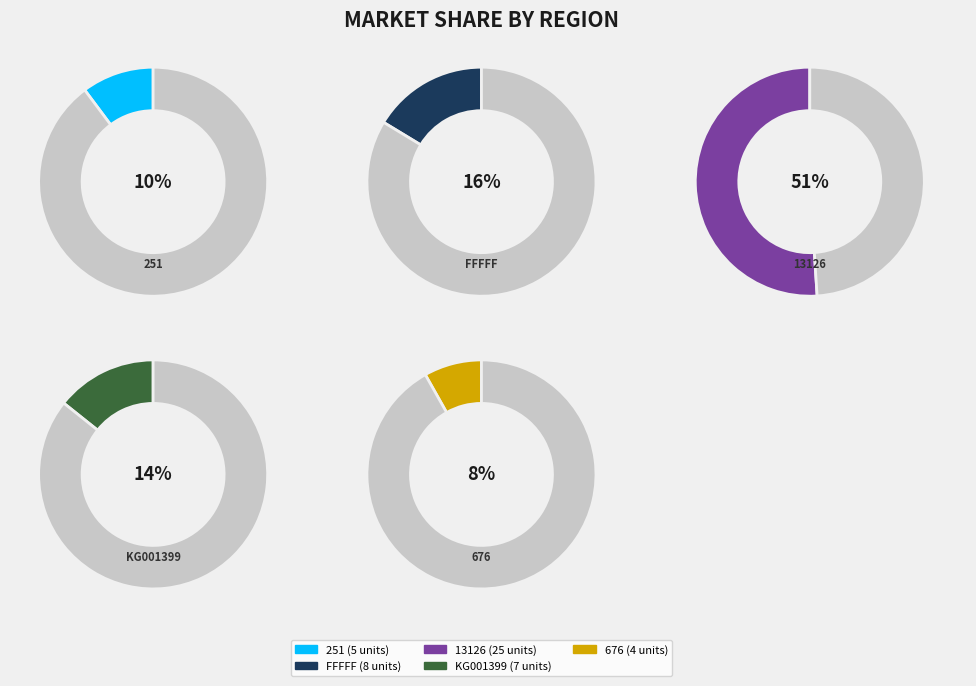

What is the largest slice in the pie chart?

13126